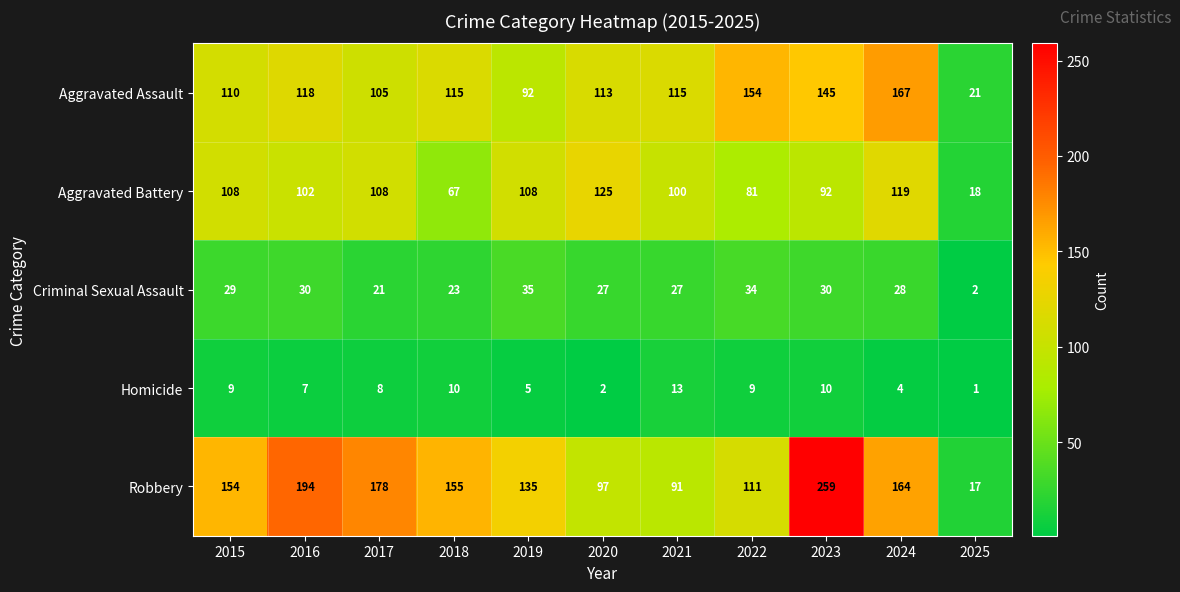

Where is Aggravated Assault nearest to the value 94?

2019